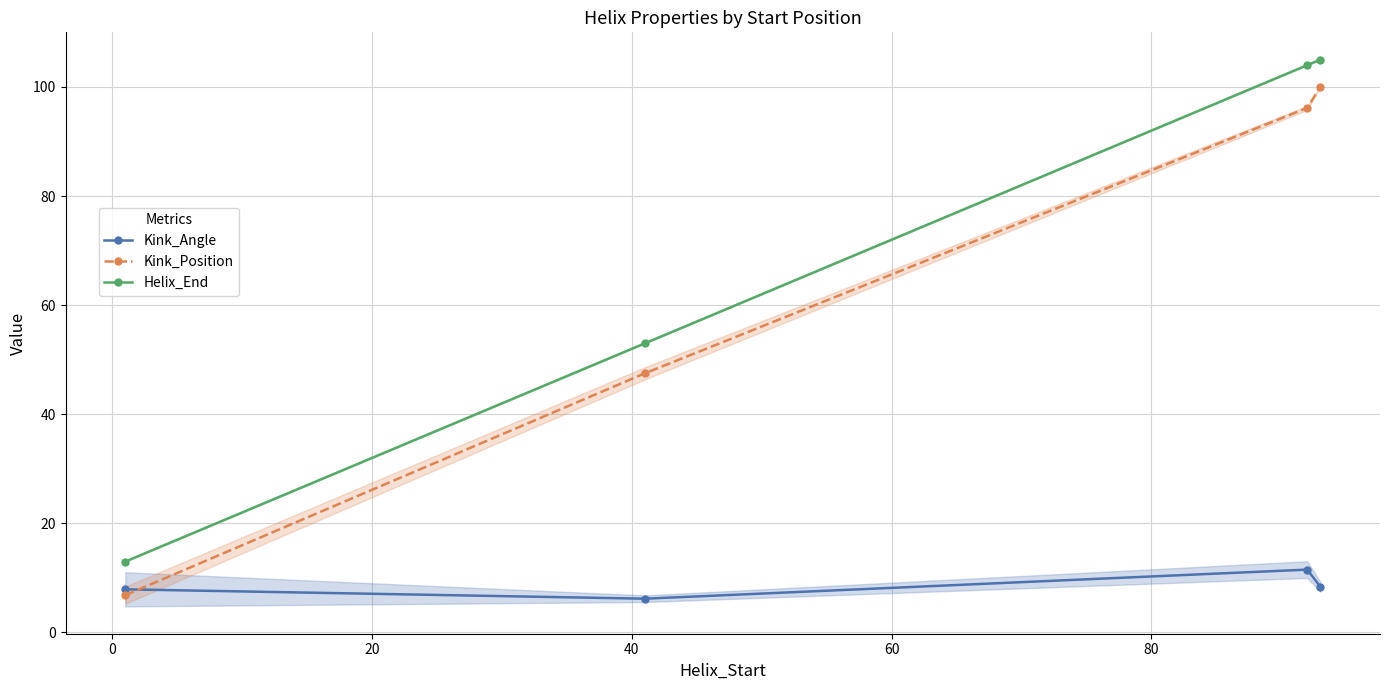

What is the minimum value for Helix_End?

13.0